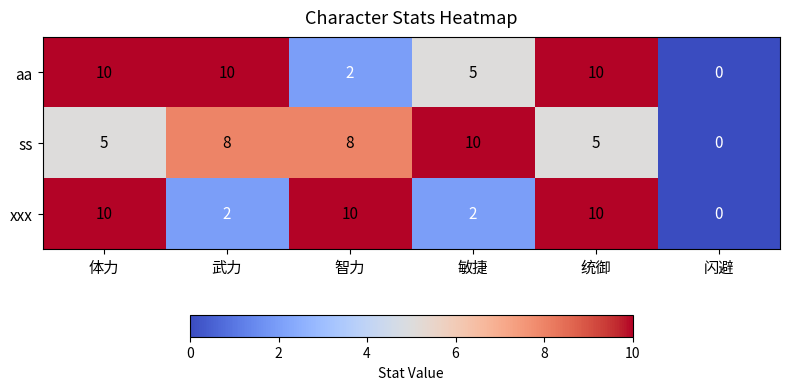

The value of ss at 统御 is 5. True or false?

True